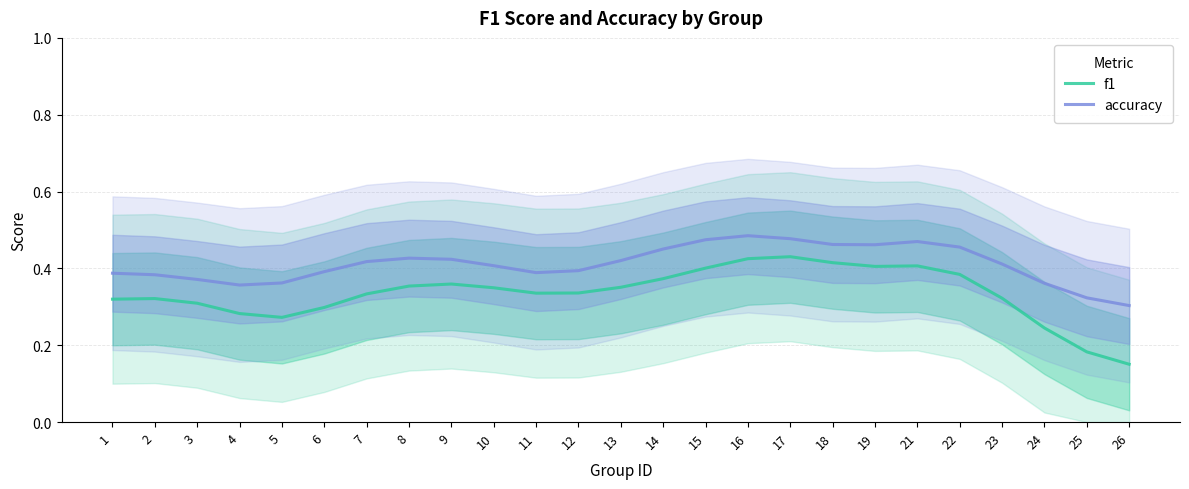

Rank the categories by accuracy value from lowest to highest.

26, 25, 4, 24, 5, 3, 2, 1, 11, 6, 12, 10, 23, 7, 13, 9, 8, 14, 22, 19, 18, 21, 15, 17, 16